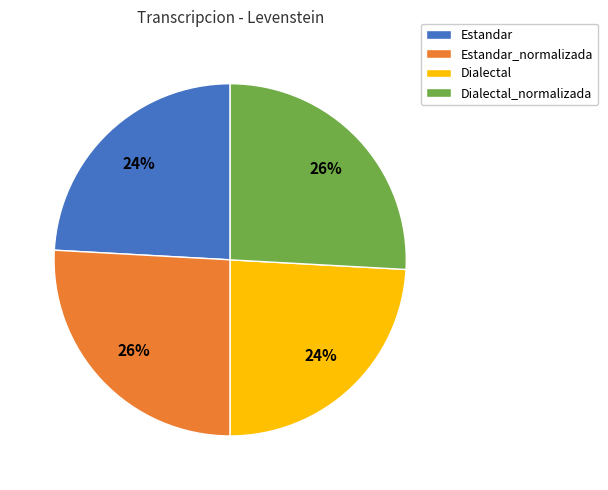

The Estandar_normalizada slice represents 26% of the pie. True or false?

True